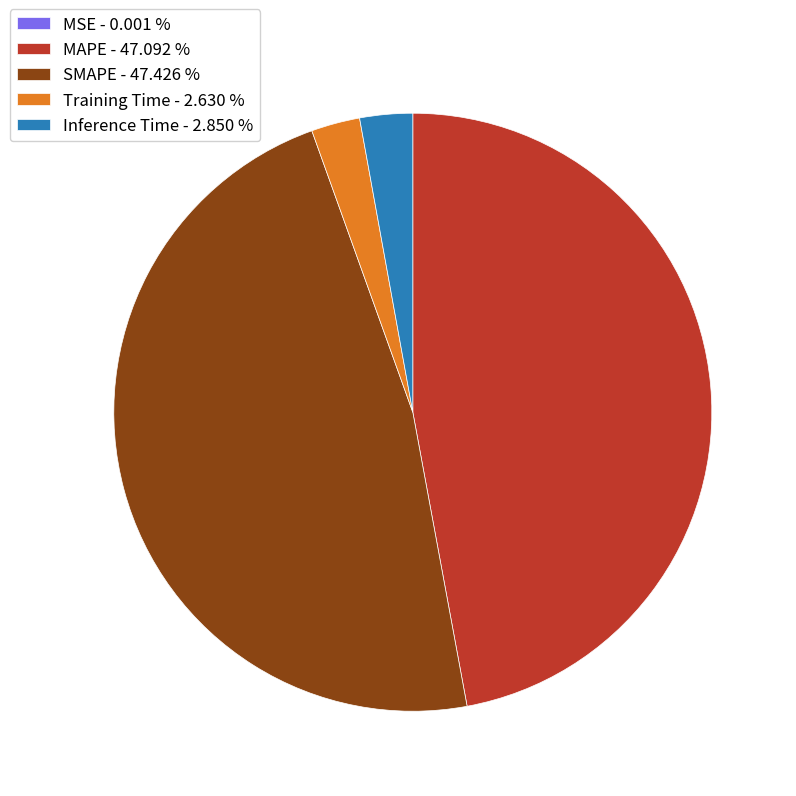

Is there a majority slice in this chart?

No